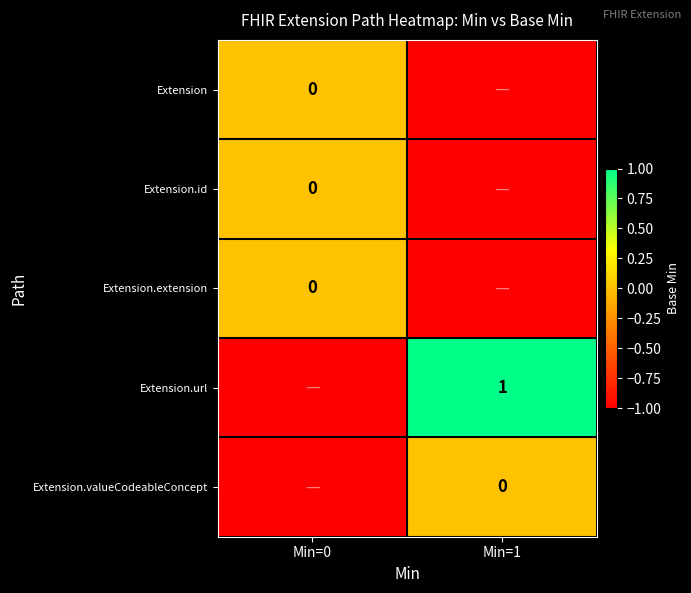

Which series has the widest spread of values?

Extension.url